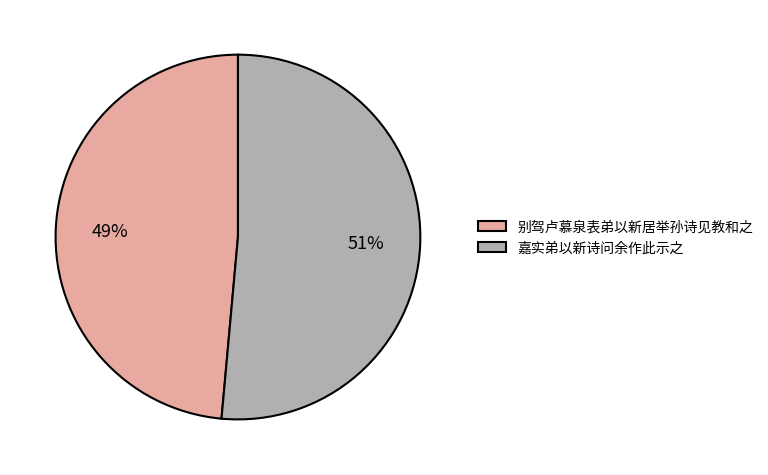

Is it true that 别驾卢慕泉表弟以新居举孙诗见教和之 is 41% of the pie?

False